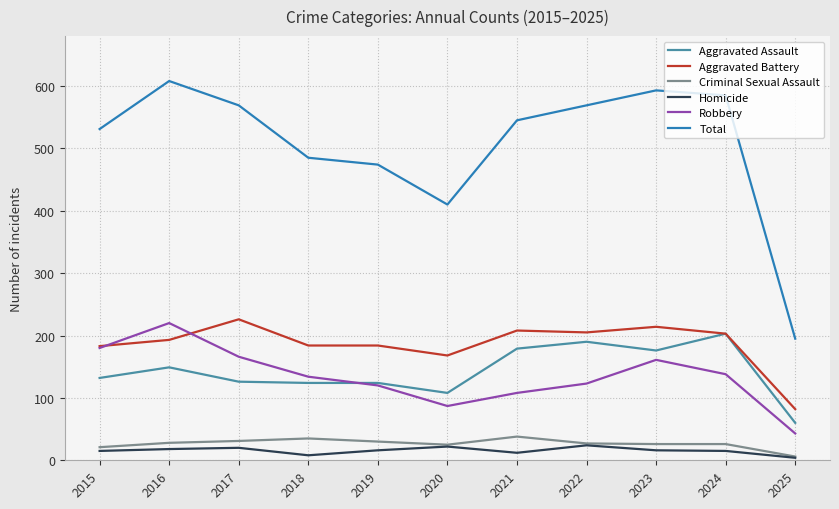

True or false: Homicide and Aggravated Battery intersect in this chart.

False